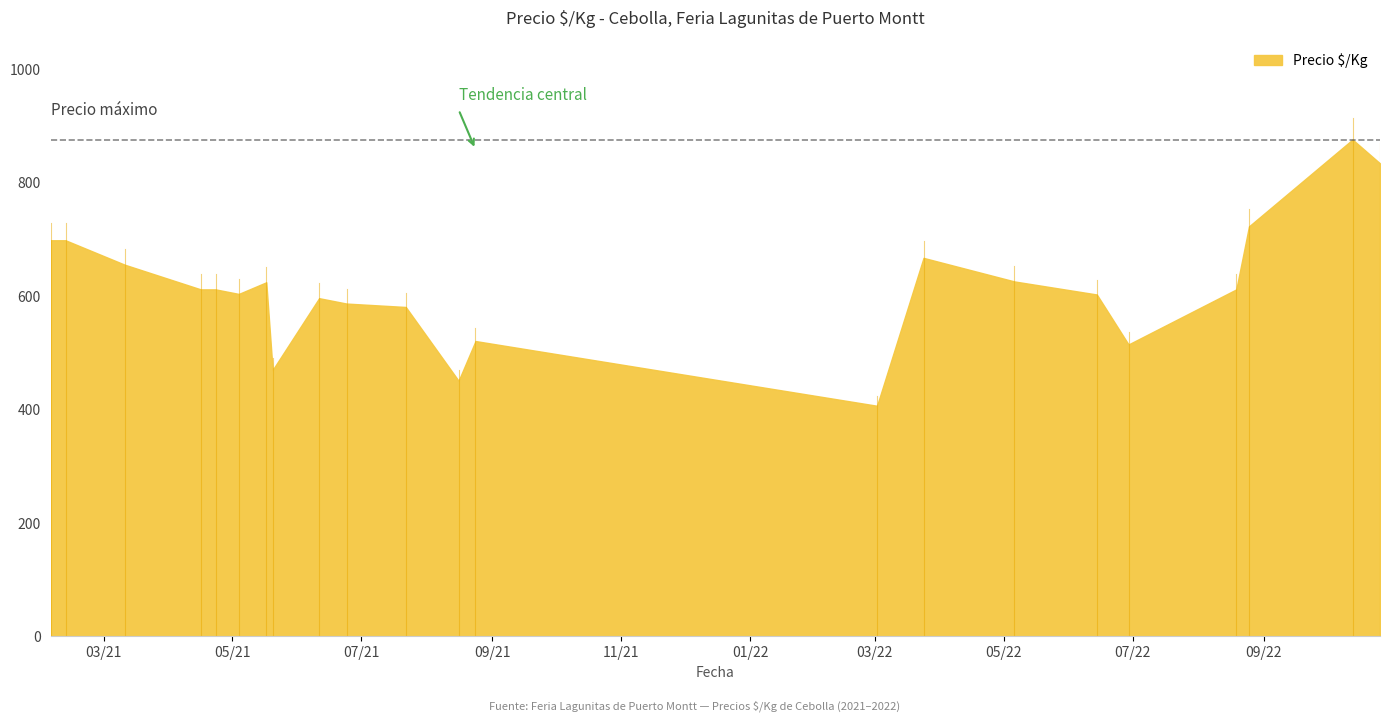

What is the difference between the maximum and second lowest values?

425.0